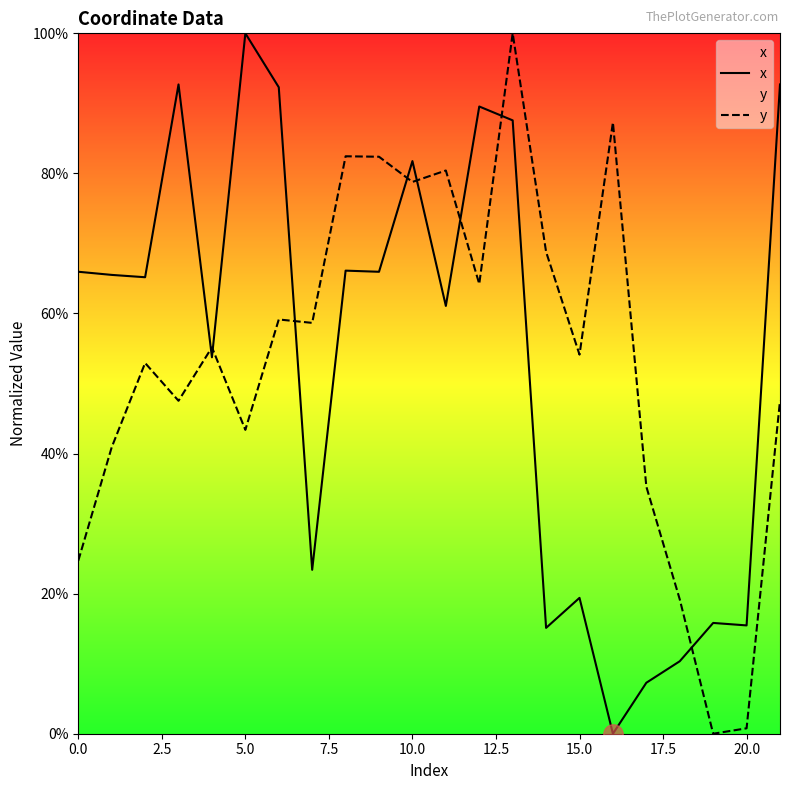

What is the greatest value displayed?

100.0